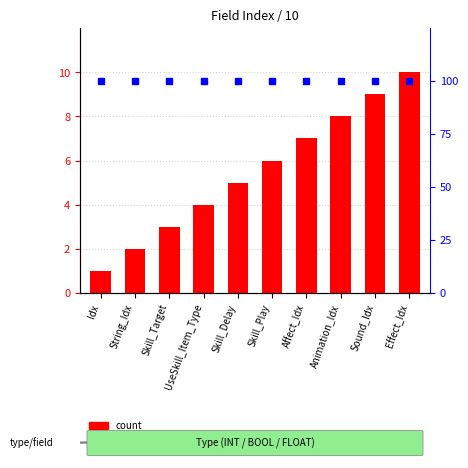

What position from the right is Sound_Idx?

2